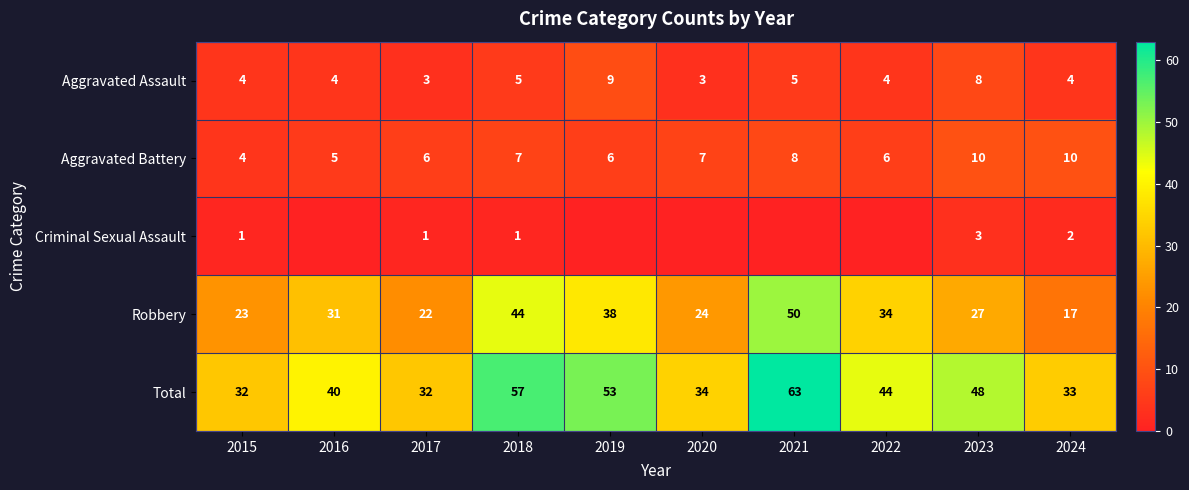

What is the spread (max minus min) of values at 2015?

31